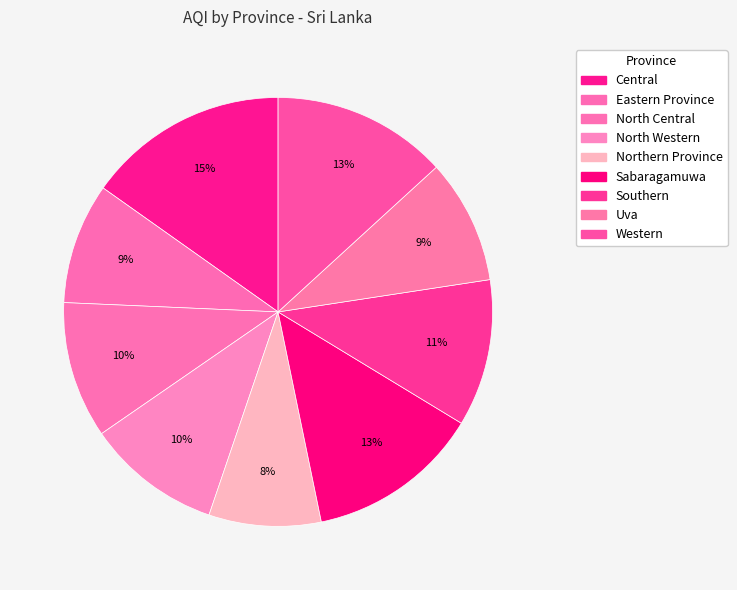

Do Southern and Central together represent more than half of the pie?

No